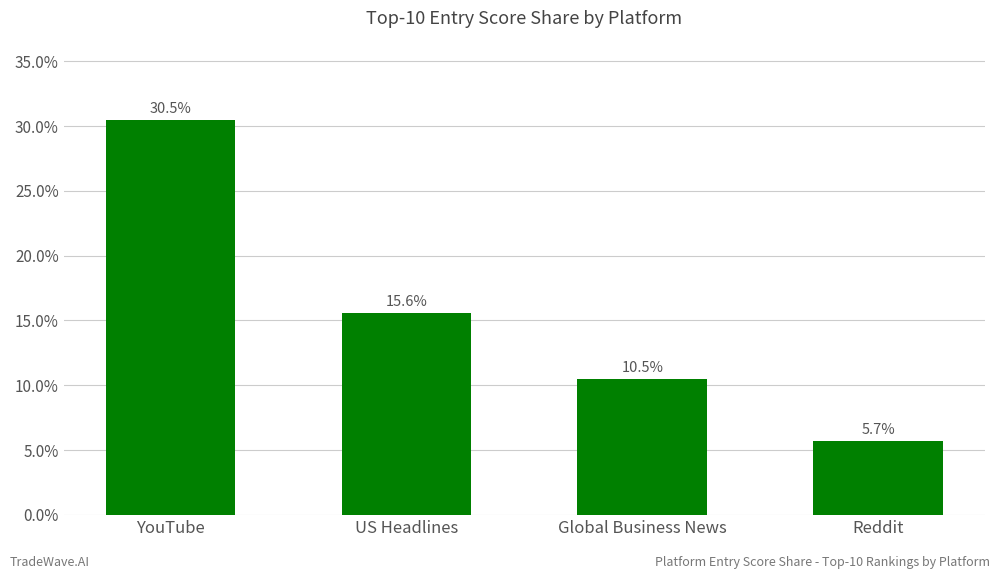

What is the sum of all values?

62.3